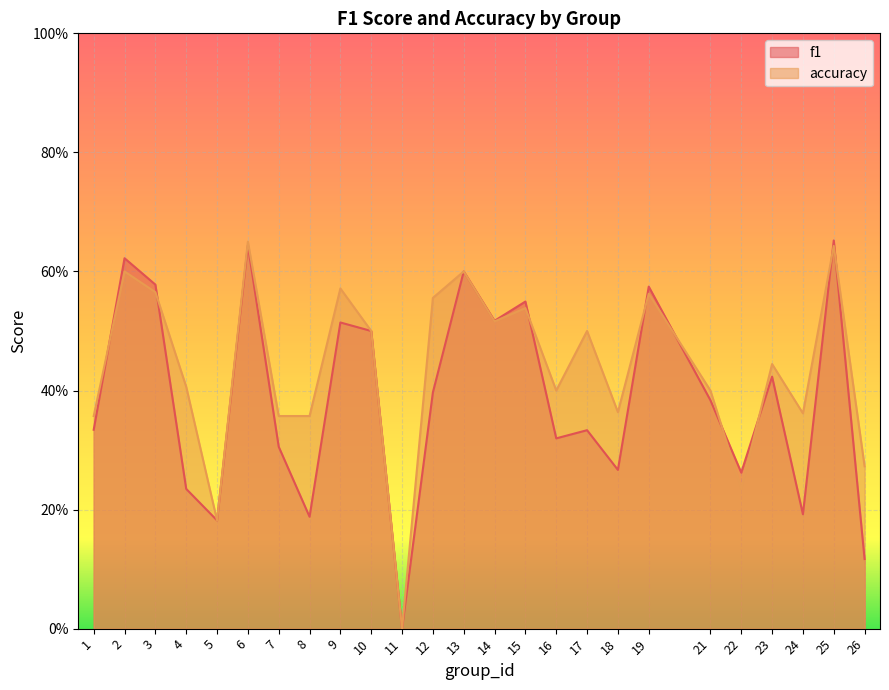

What is the sum of the f1 values at 14 and 5?

0.7